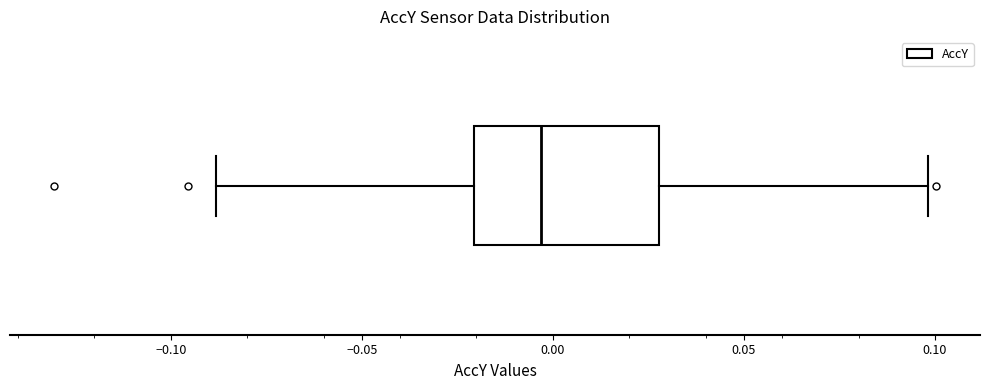

Read this box plot against the x-axis: the position of the median line, the range covered by the box, and the ends of both whiskers. The values are not printed on the chart, so give them approximately, as read against the axis.

median -0.005, box -0.020 to 0.030, whiskers -0.090 to 0.100